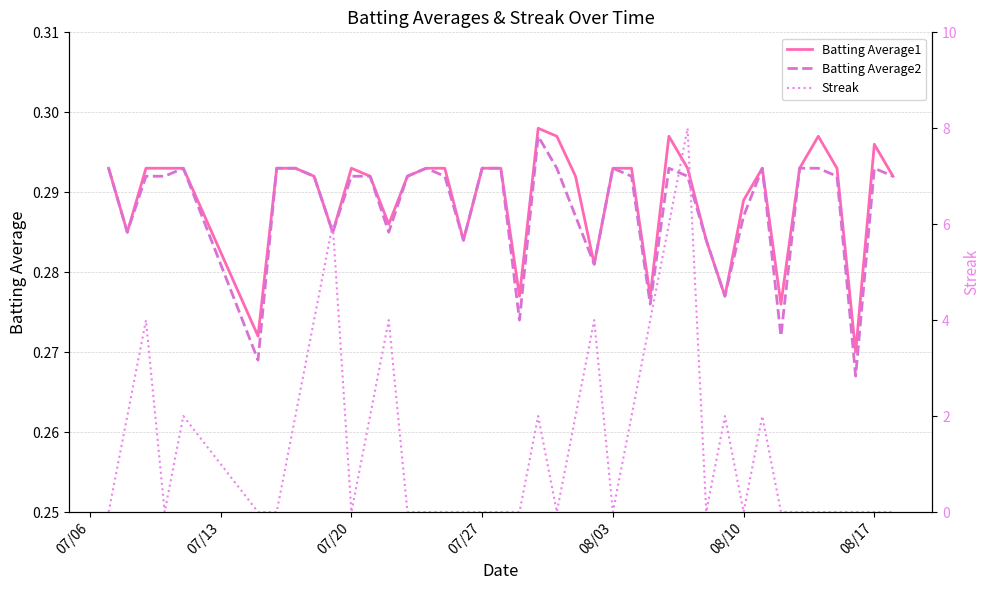

How many values in Streak are above zero?

17